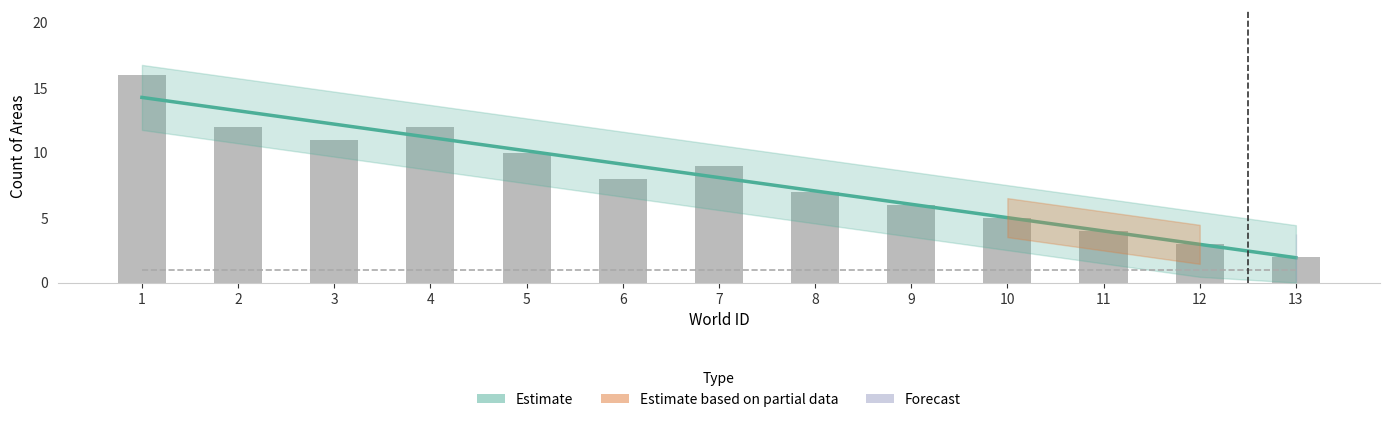

Reading left to right, extract all data points from this chart.

16	12	11	12	10	8	9	7	6	5	4	3	2